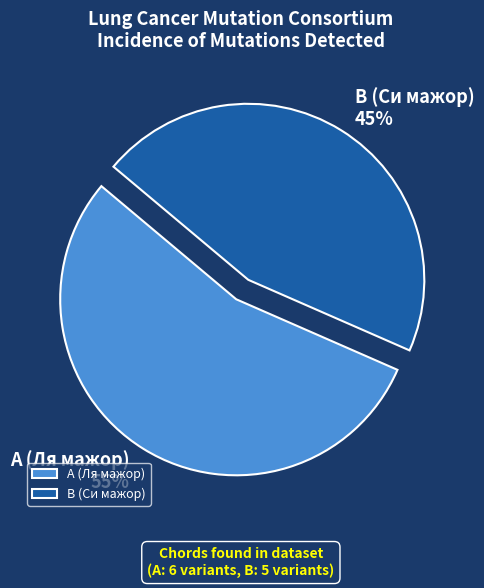

How many segments does this pie chart have?

2